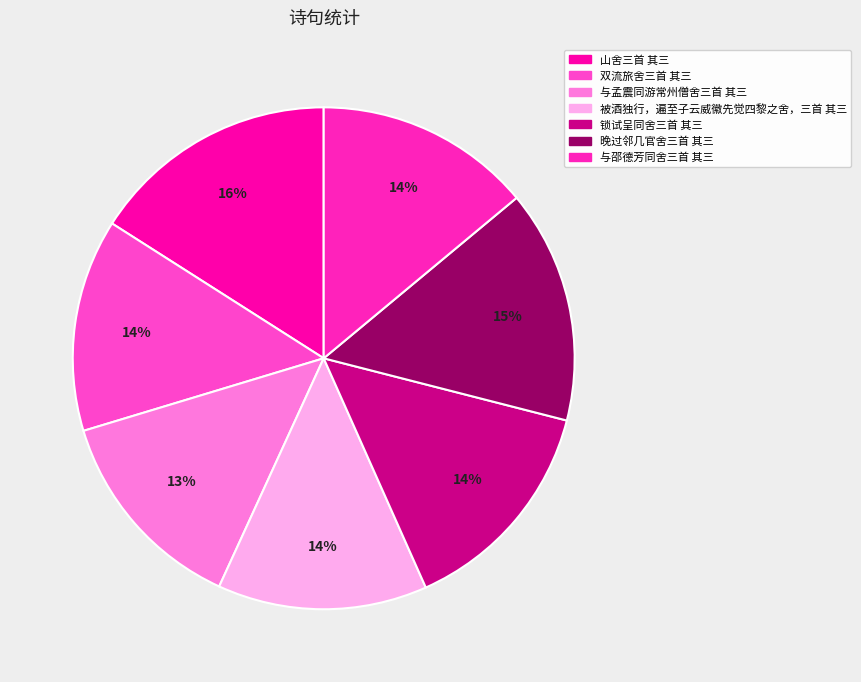

Approximately how many times larger is the value at 被酒独行，遍至子云威徽先觉四黎之舍，三首 其三 compared to 与孟震同游常州僧舍三首 其三?

1.0